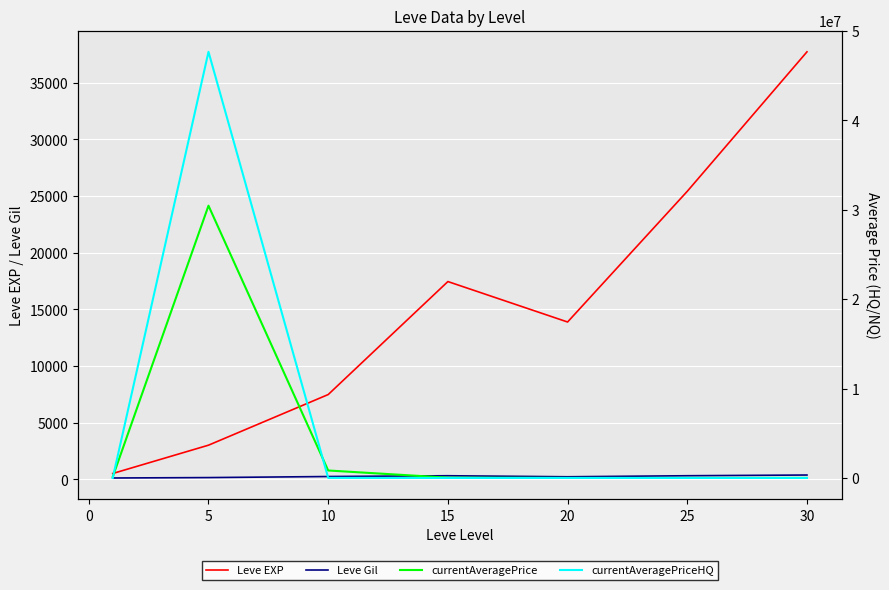

Reading left to right, extract all data points from this chart.

Leve EXP: 510.2	3008.3	7475.0	17445.0	13876.7	25410.0	37715.0
Leve Gil: 113.0	149.3	242.5	312.0	220.8	312.7	375.2
currentAveragePrice: 126834.2	30443923.0	839909.8	37731.8	3025.3	3208.3	5463.8
currentAveragePriceHQ: 225.0	47643620.0	10900.2	3775.3	2652.0	3293.3	5832.5